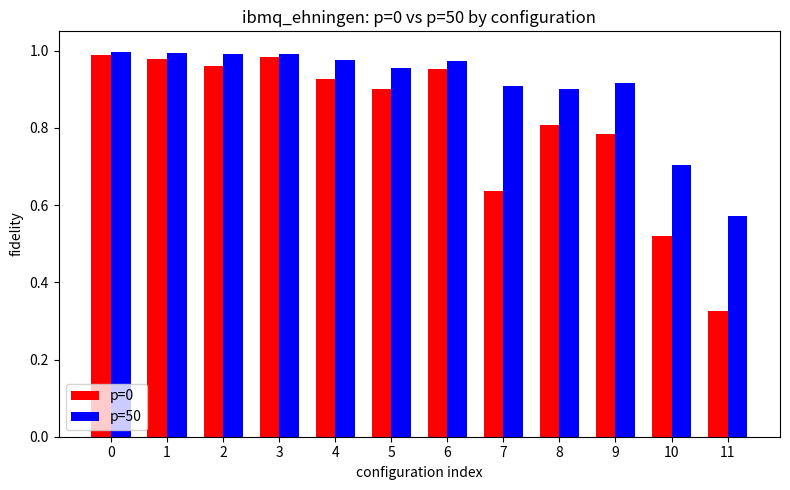

What is the difference between the second highest and minimum values in the p=50 series?

0.4